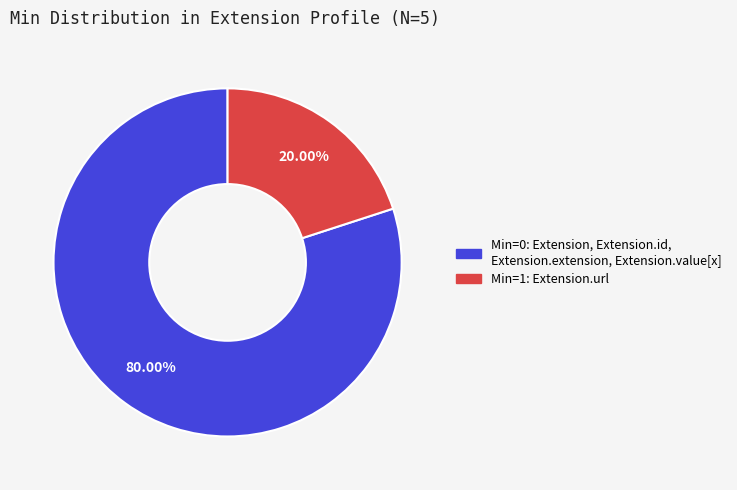

Is there any slice that represents more than half of the pie?

Yes